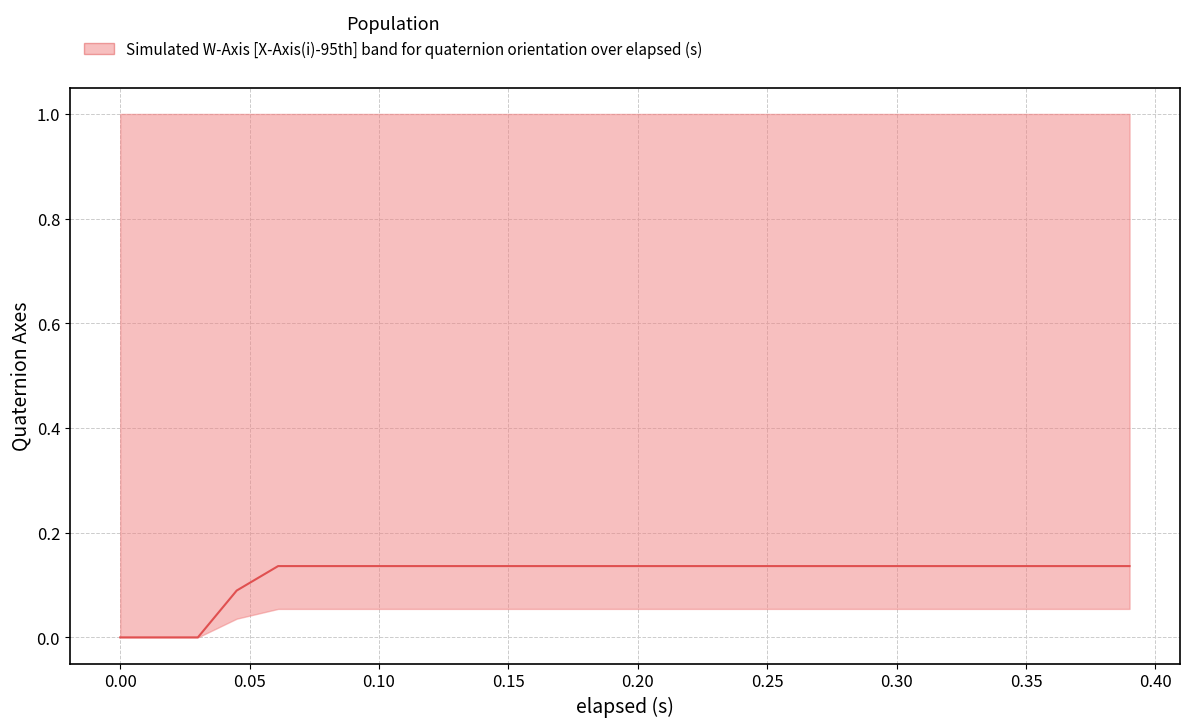

What is the greatest value displayed?

0.1